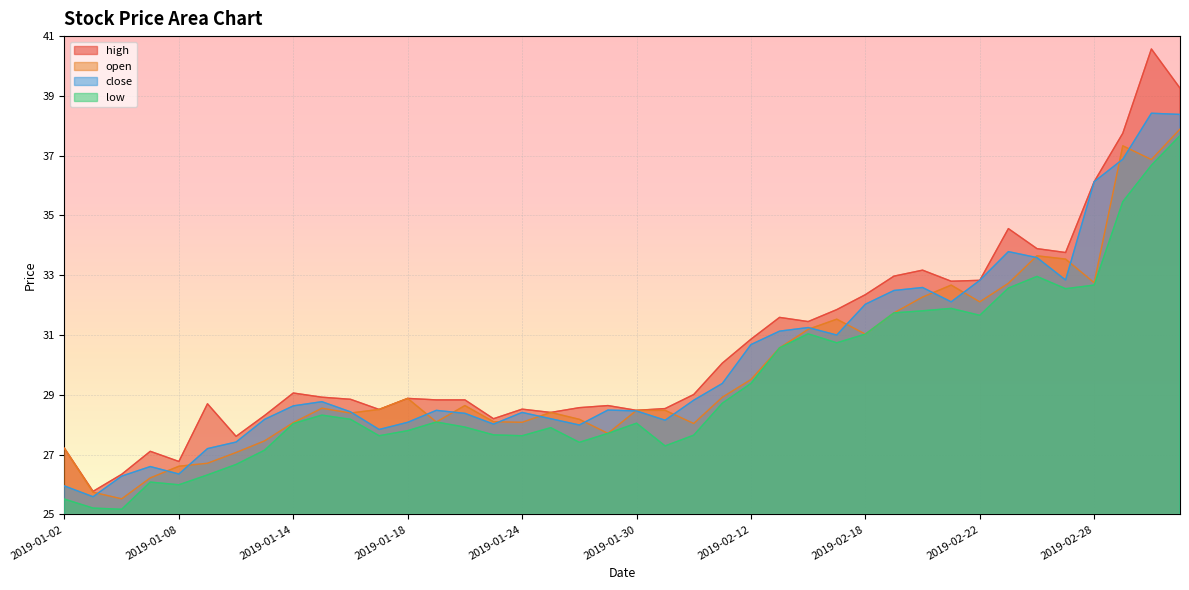

What is the maximum value shown in the chart?

40.6